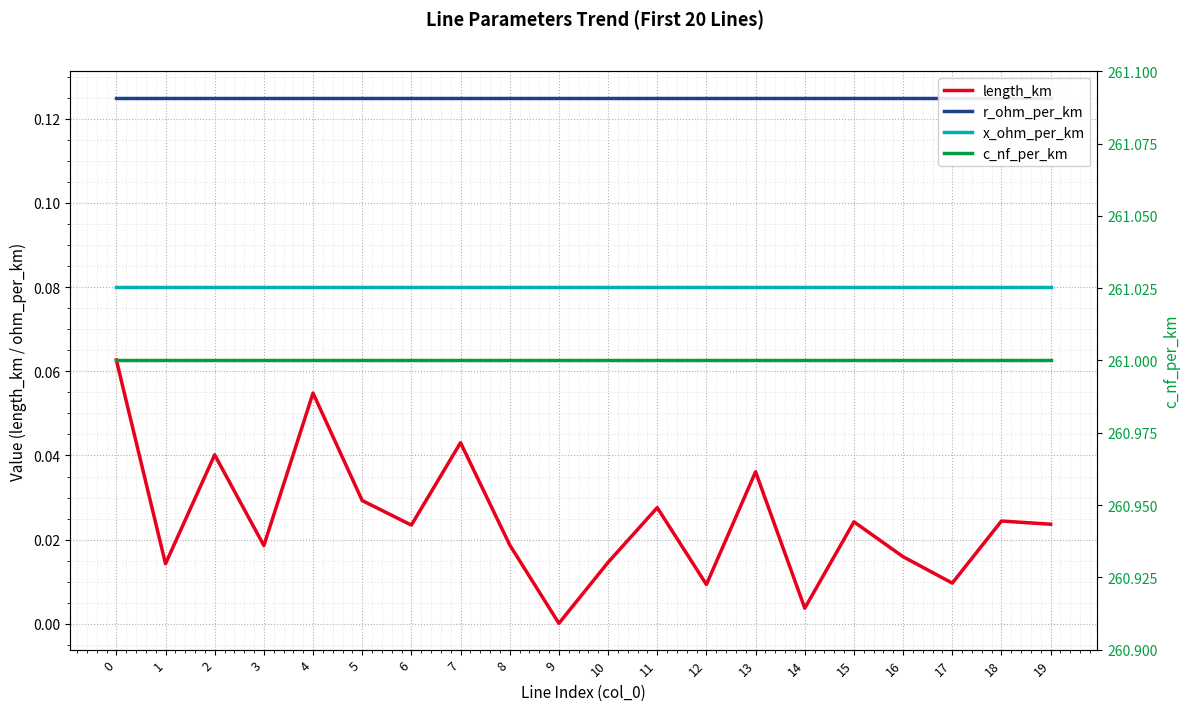

Rank the categories by x_ohm_per_km value from highest to lowest.

0, 1, 2, 3, 4, 5, 6, 7, 8, 9, 10, 11, 12, 13, 14, 15, 16, 17, 19, 18